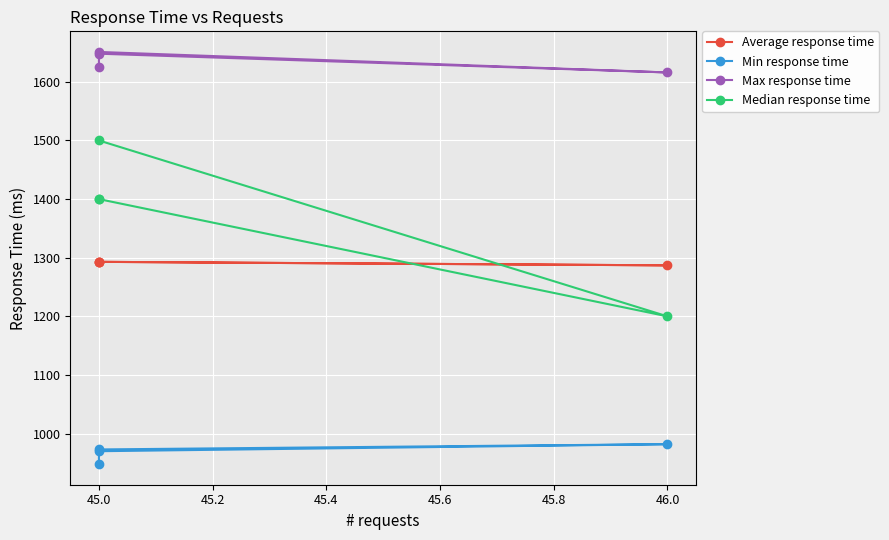

What is the difference between the maximum and minimum values in the Max response time series?

35